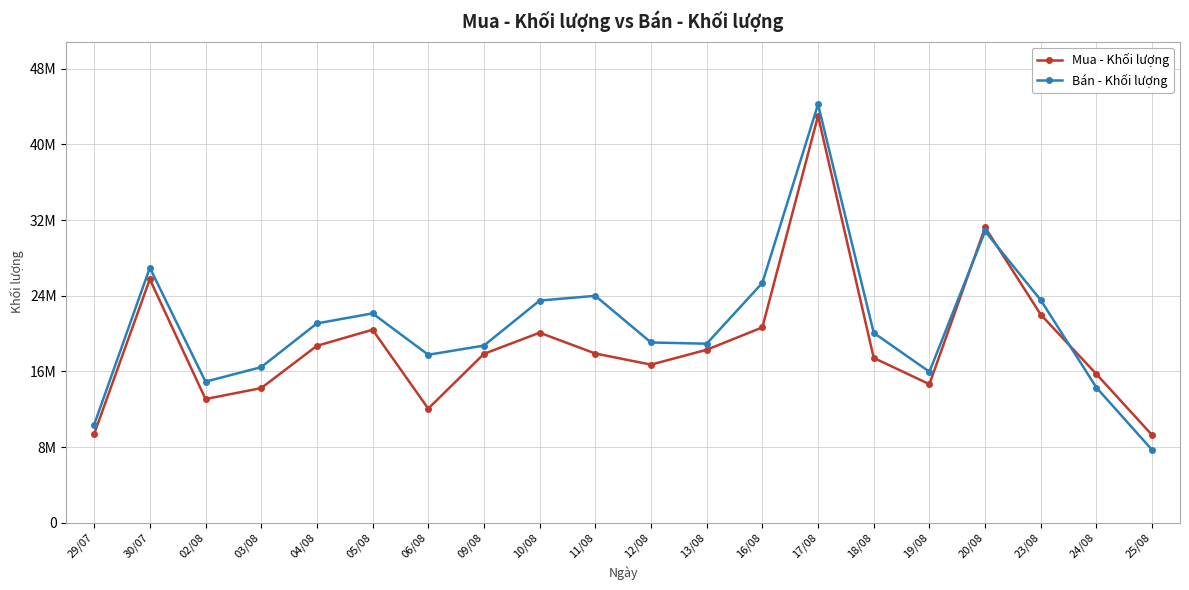

Between which two adjacent categories do Mua - Khối lượng and Bán - Khối lượng first intersect?

19/08 and 20/08